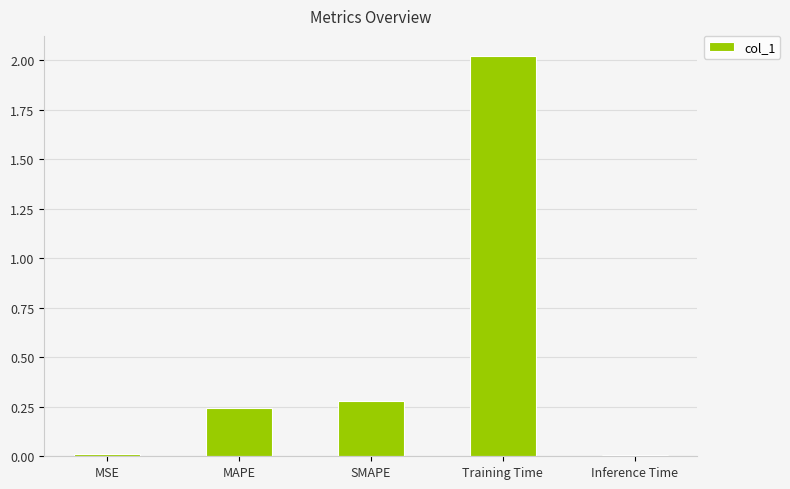

At which category does the chart reach its peak across all series?

Training Time